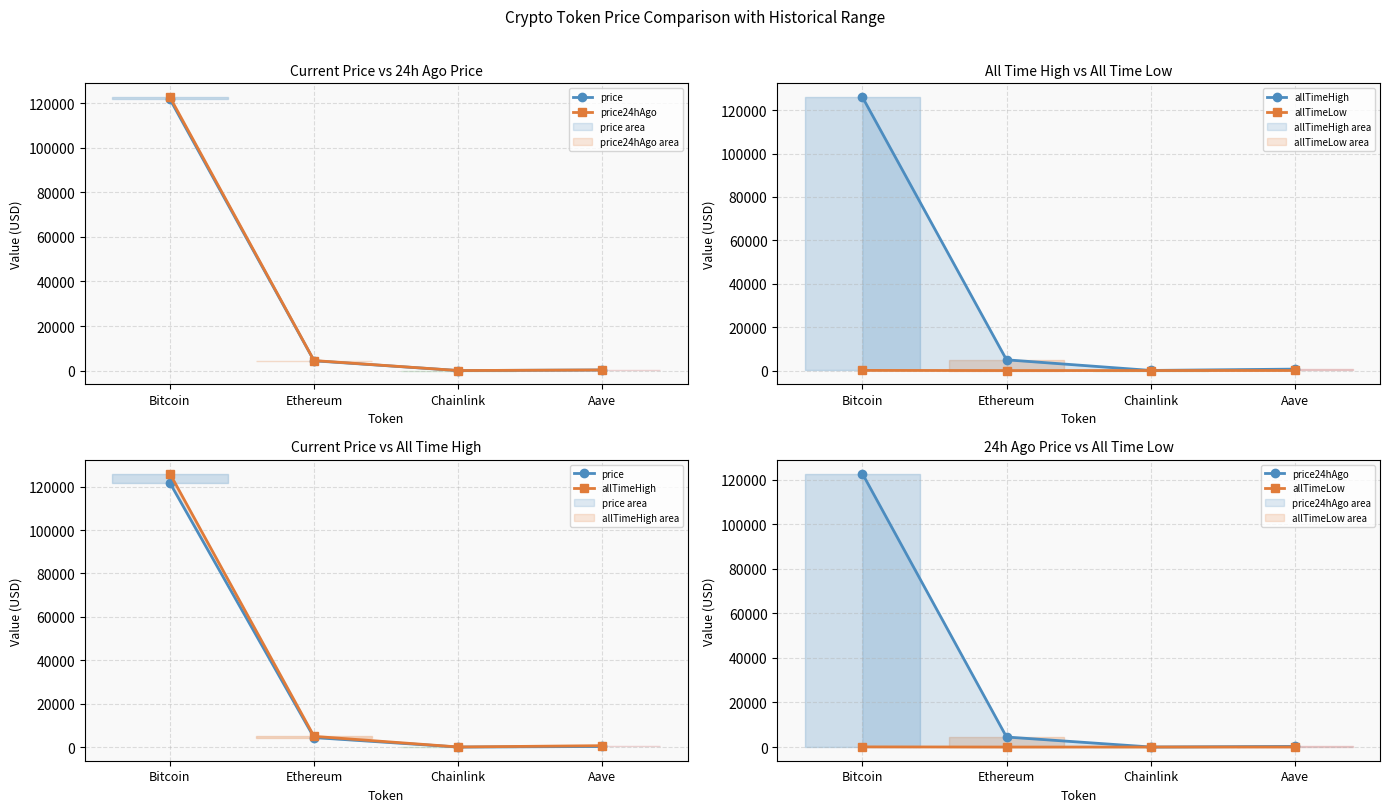

Reading left to right, list all the values displayed in this chart.

price: Bitcoin=121816.0	Ethereum=4387.2	Chainlink=22.1	Aave=275.5
price24hAgo: Bitcoin=122714.0	Ethereum=4499.1	Chainlink=22.5	Aave=284.2
allTimeHigh: Bitcoin=126080.0	Ethereum=4946.1	Chainlink=52.7	Aave=661.7
allTimeLow: Bitcoin=67.8	Ethereum=0.4	Chainlink=0.1	Aave=26.0